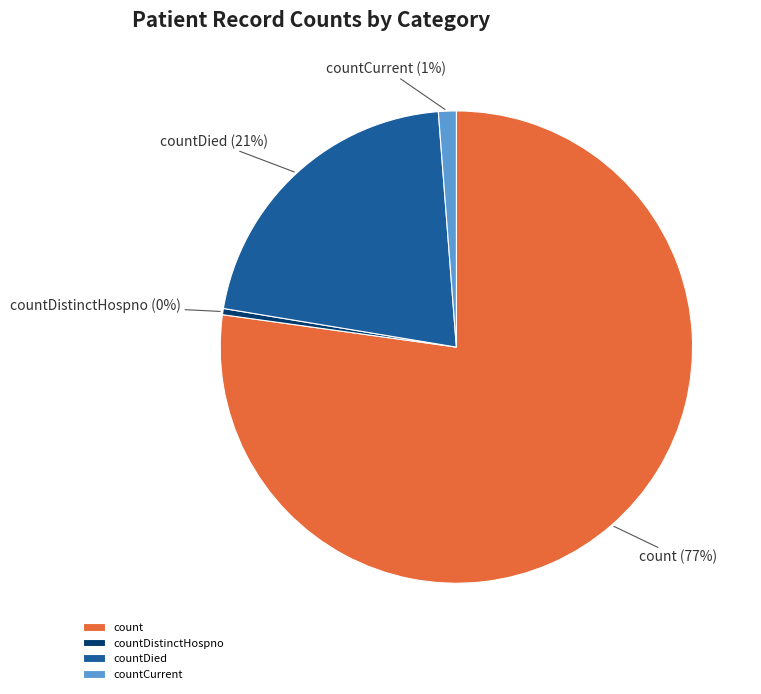

Rank the categories by value from highest to lowest.

count, countDied, countCurrent, countDistinctHospno